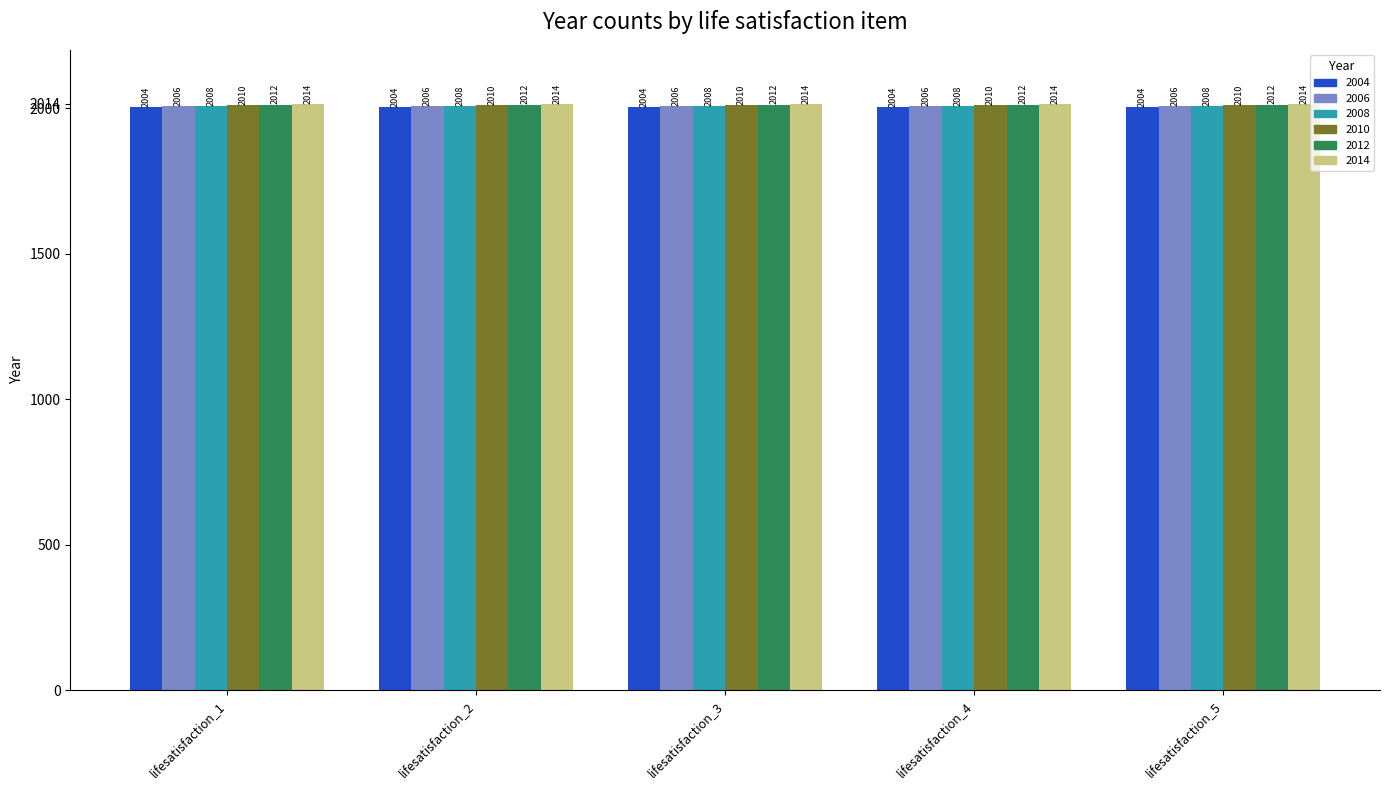

What are all the series names shown in the legend?

2004, 2006, 2008, 2010, 2012, 2014